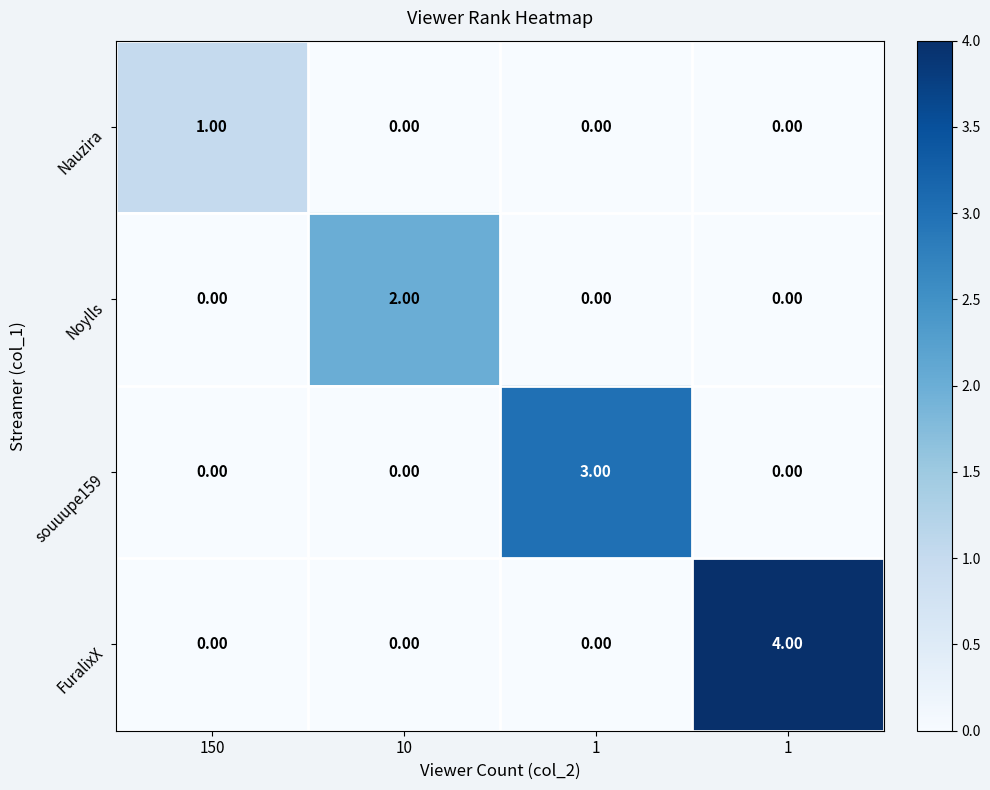

Which label corresponds to the largest value in the chart?

1